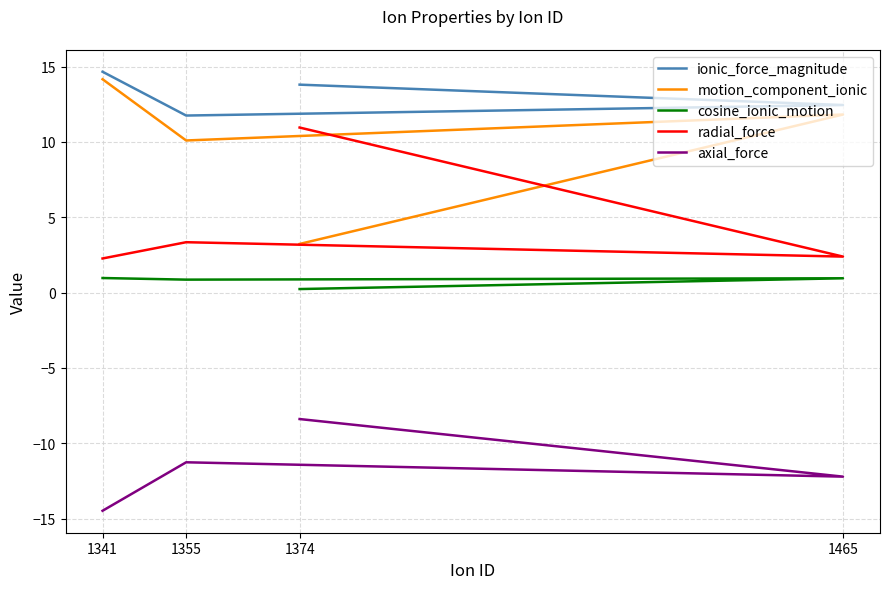

Which series has the widest spread of values?

motion_component_ionic